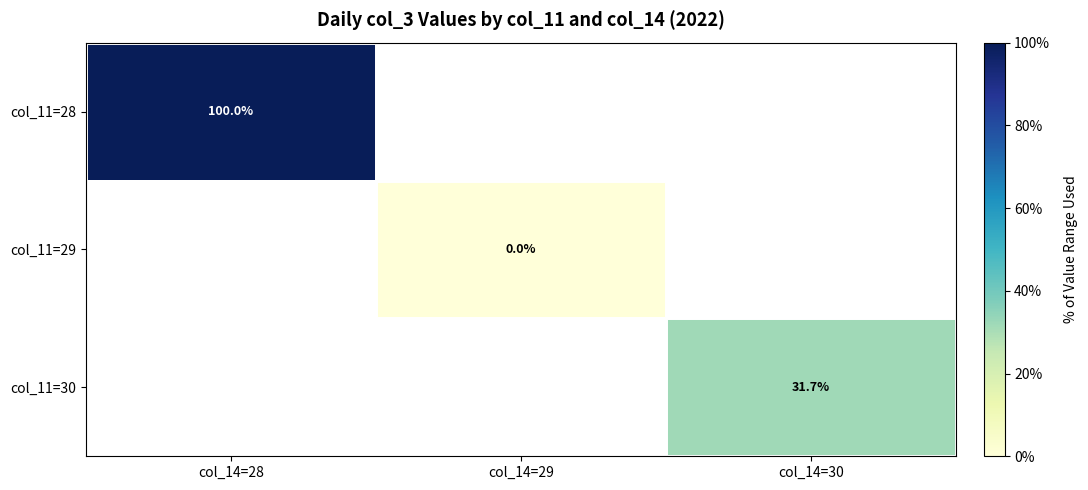

Count the number of data series in this chart.

3